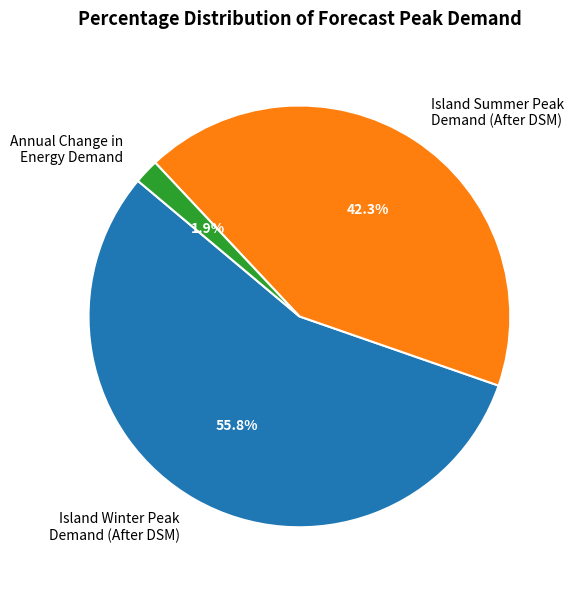

What is the ratio of the value at Island Winter Peak Demand (After DSM) to the value at Island Summer Peak Demand (After DSM)?

1.3